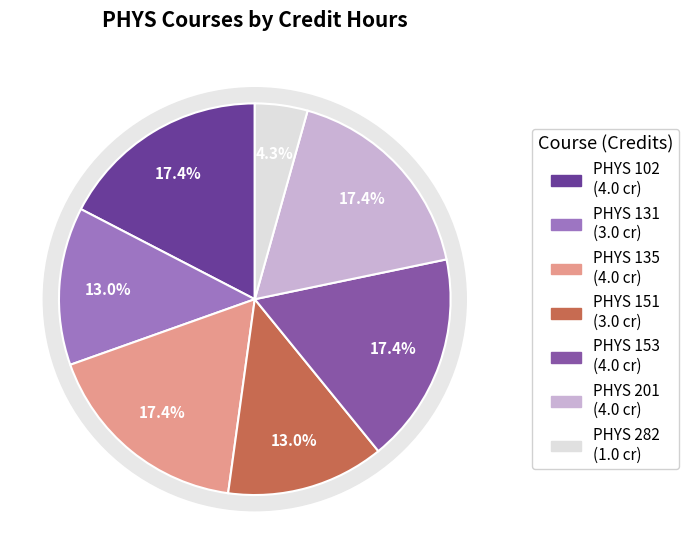

Does any single category account for the majority?

No